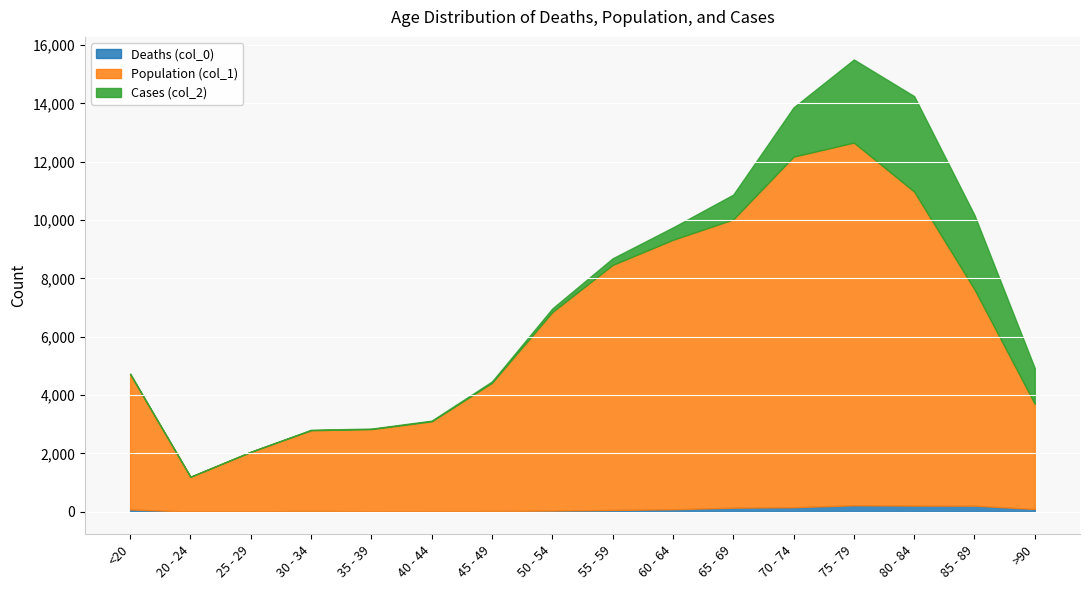

How many lines are shown in the chart?

3